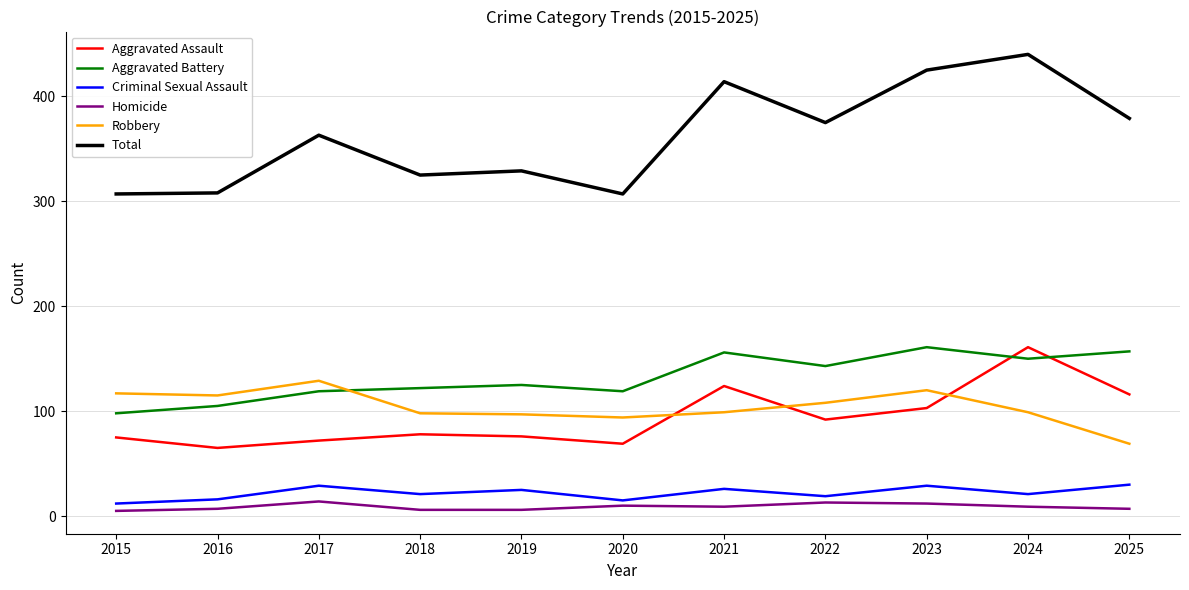

What is the smallest value displayed?

5